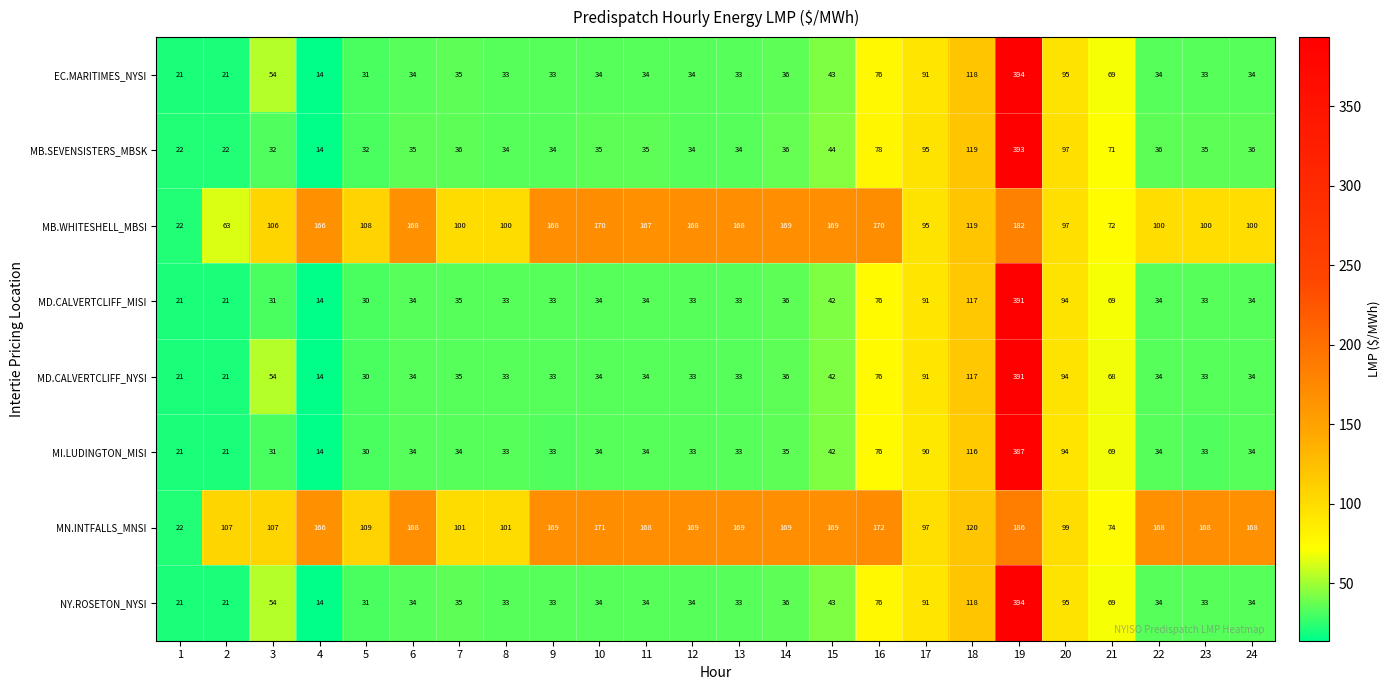

Which series has the largest total across all categories?

MN.INTFALLS_MNSI